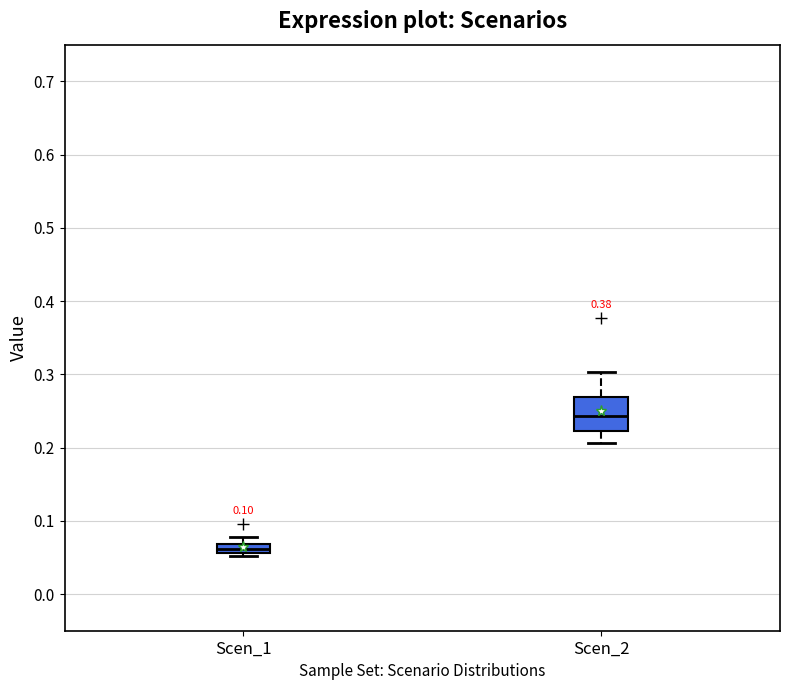

Which box is the tallest, from its lower edge to its upper edge?

Scen_2